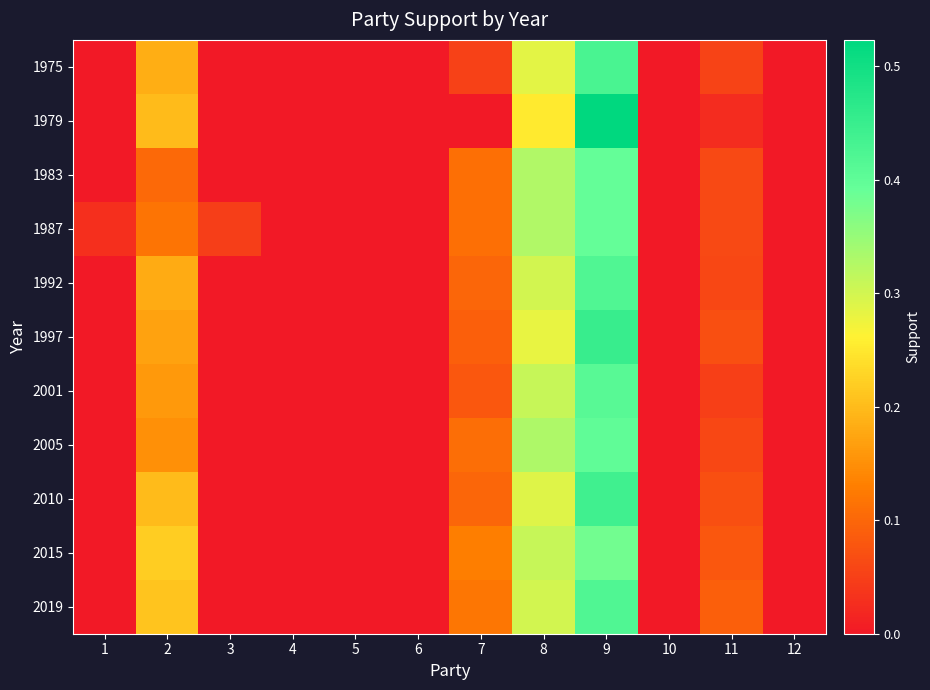

Which label corresponds to the largest value in the chart?

9